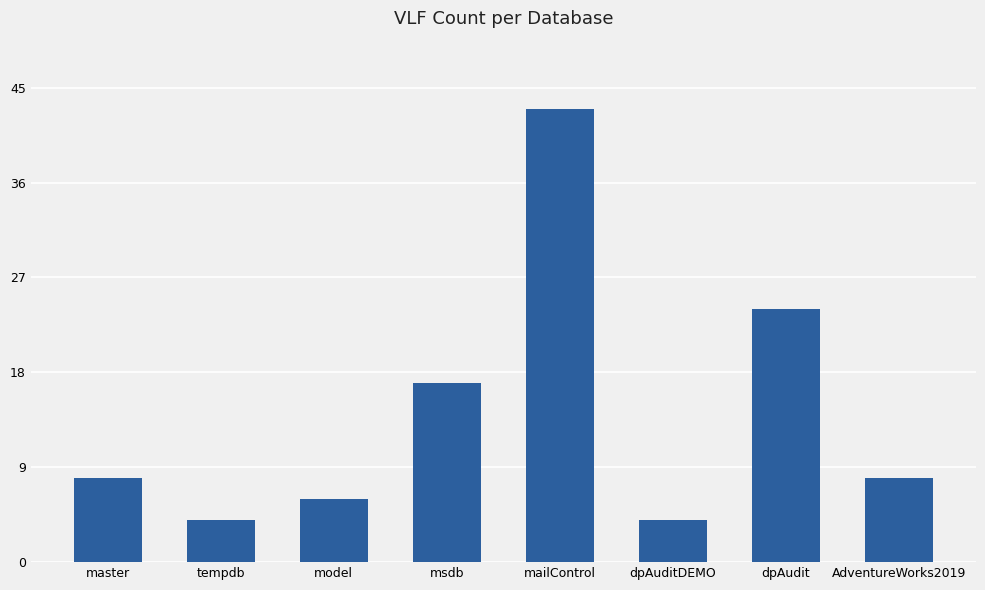

How many series are shown in this chart?

1